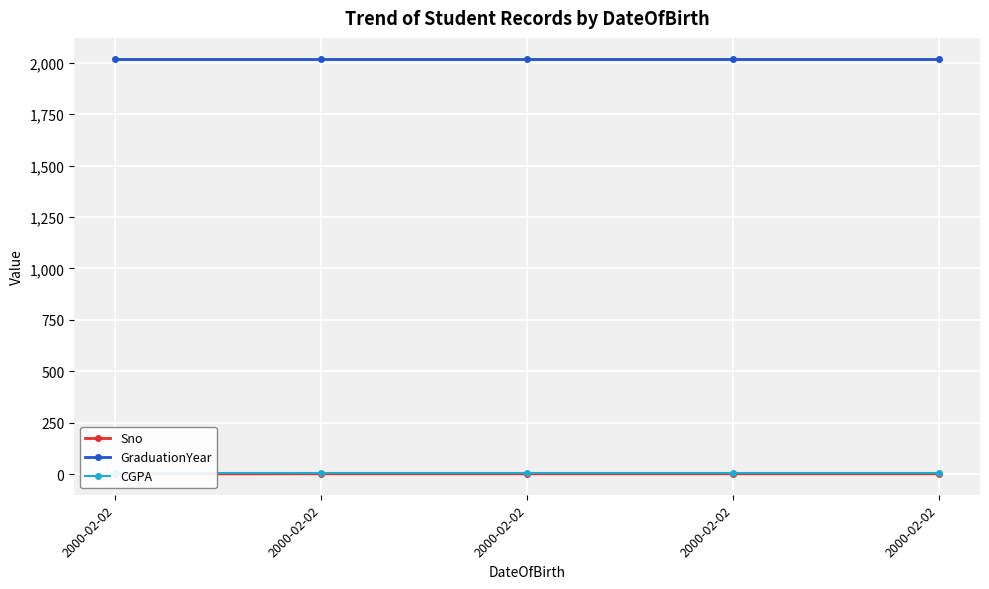

What value does the CGPA series have at 2000-02-02?

8